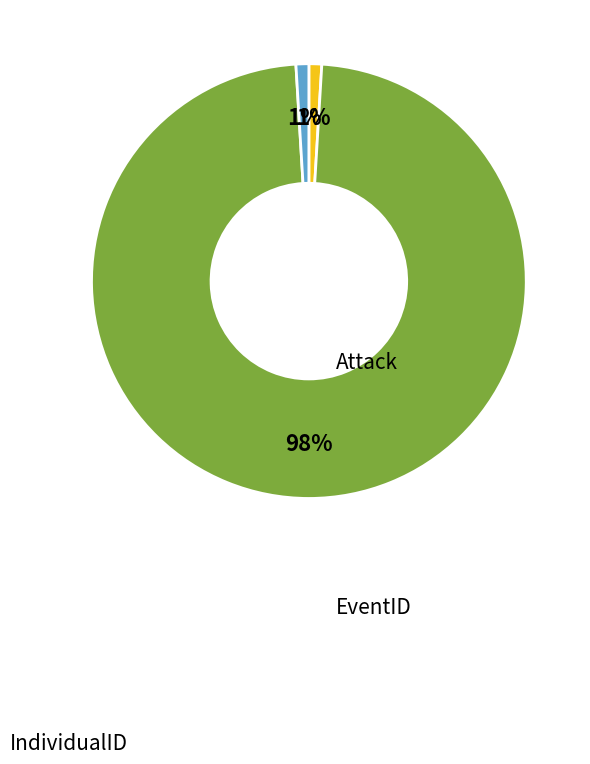

To the nearest percent, what is the difference between the largest and smallest slice percentages?

97%